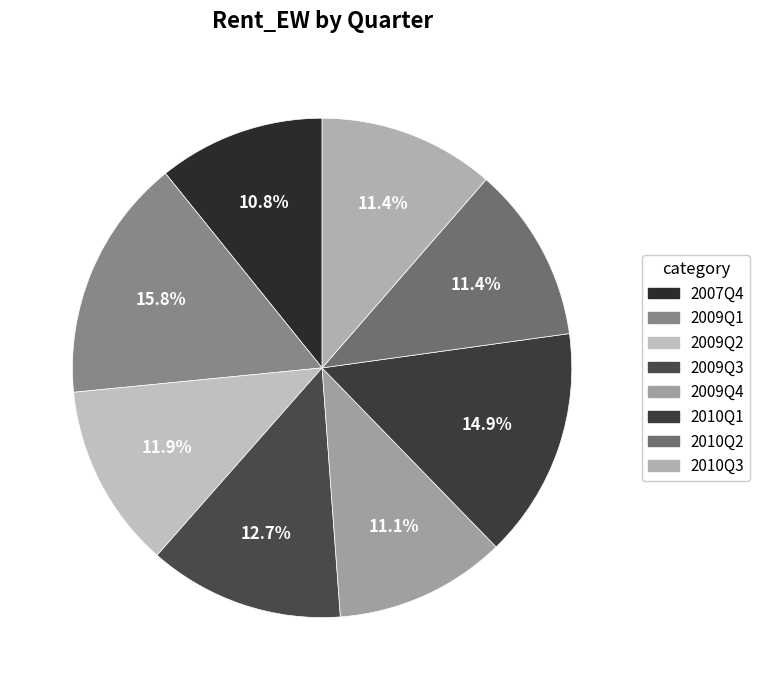

Which category has the biggest portion of the pie?

2009Q1